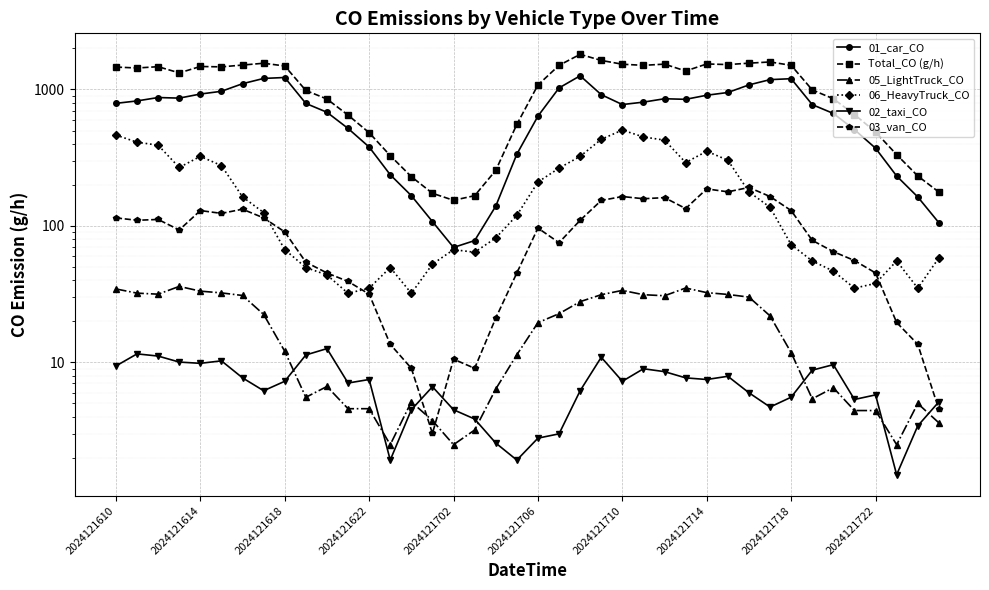

How many series are shown in this chart?

6